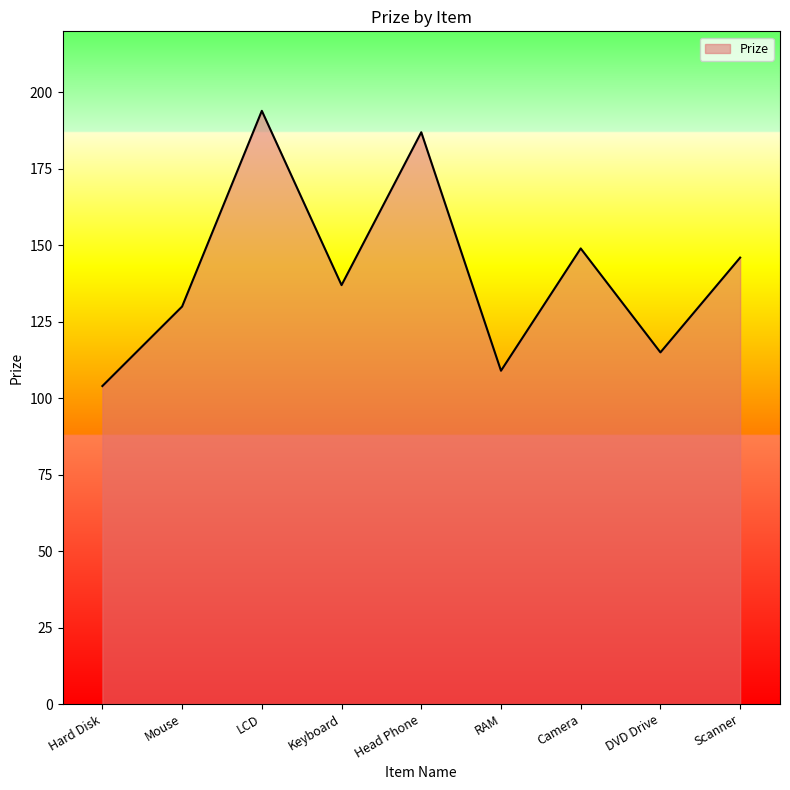

The chart shows a value of 146 at Scanner. True or false?

True